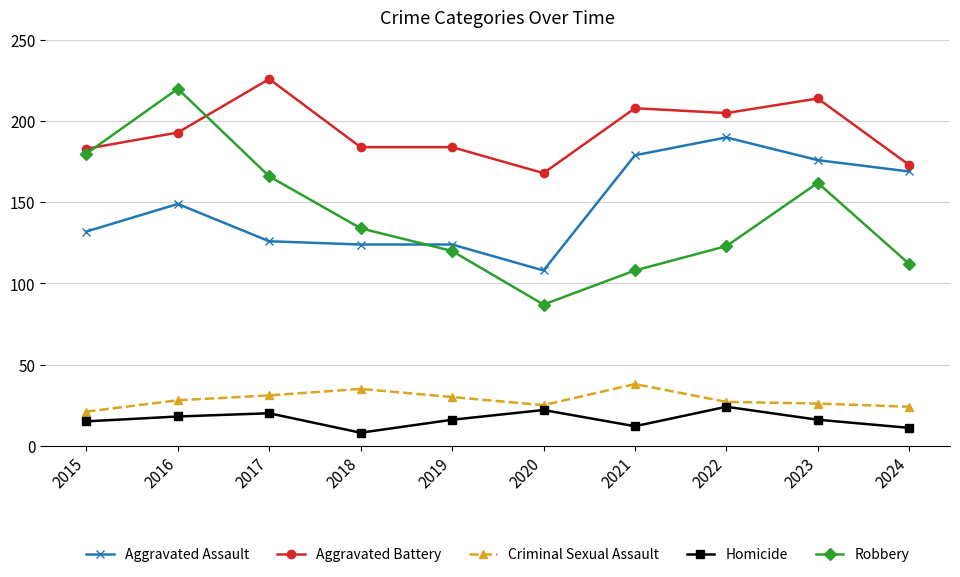

At which category does Aggravated Assault reach its first local peak?

2016